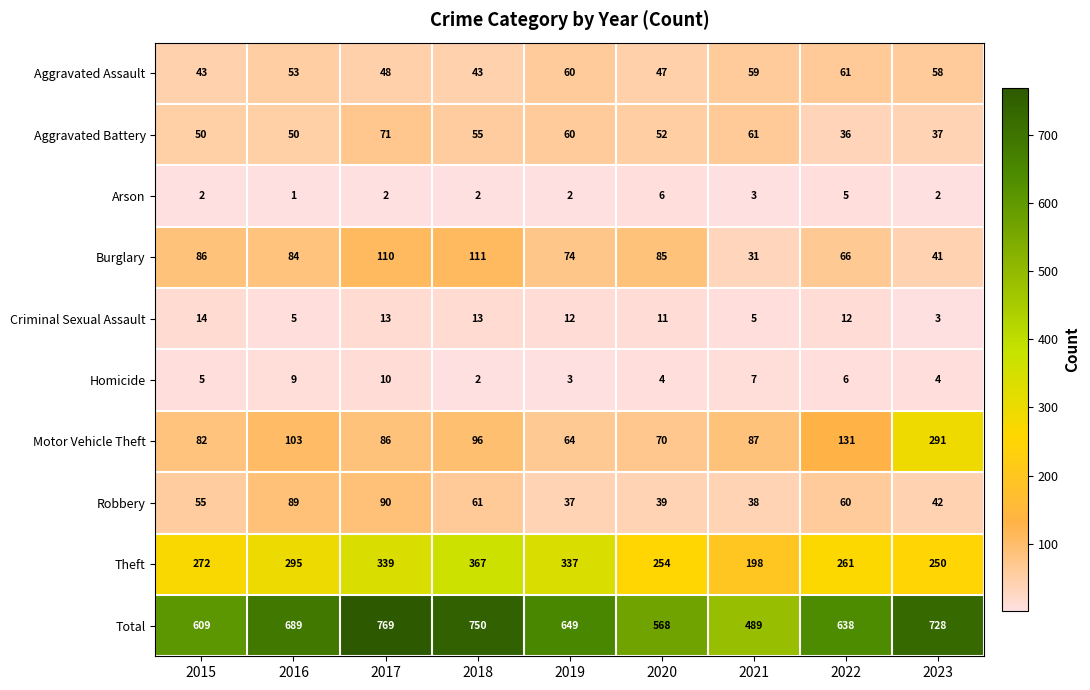

Rank the series at 2021 from lowest to highest value.

Arson, Criminal Sexual Assault, Homicide, Burglary, Robbery, Aggravated Assault, Aggravated Battery, Motor Vehicle Theft, Theft, Total